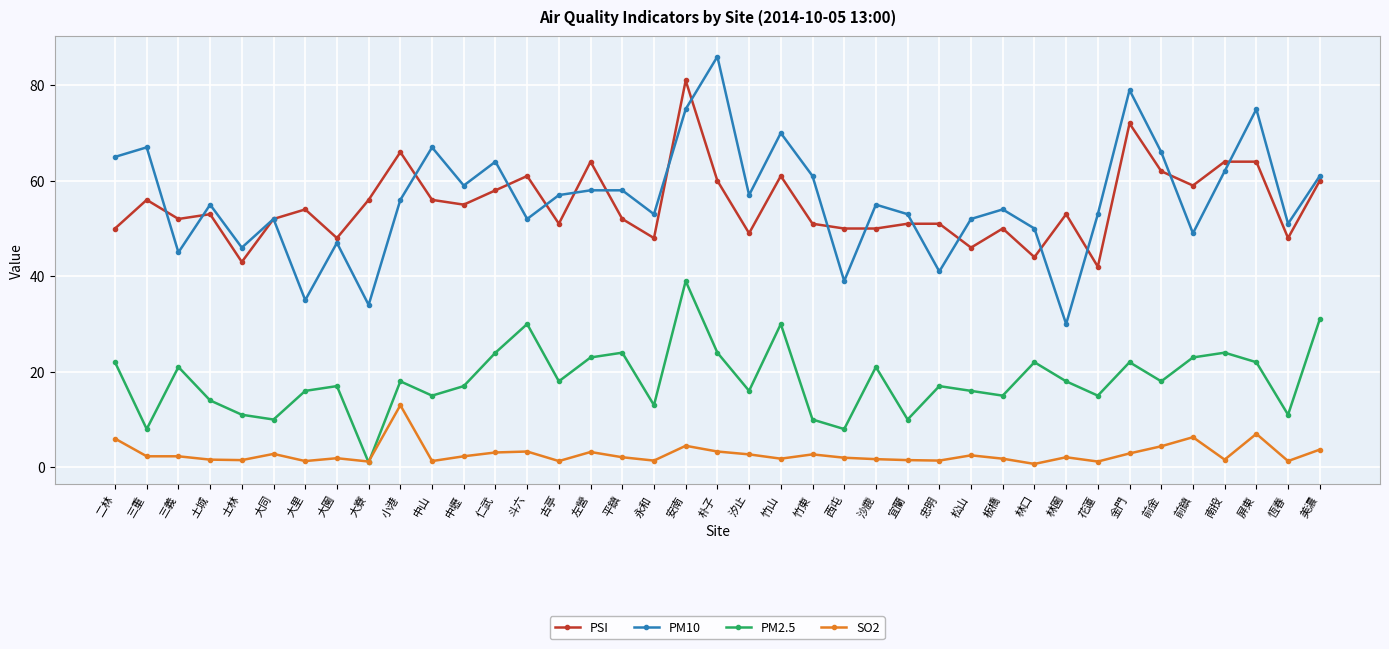

At which label does PM2.5 reach its peak?

安南